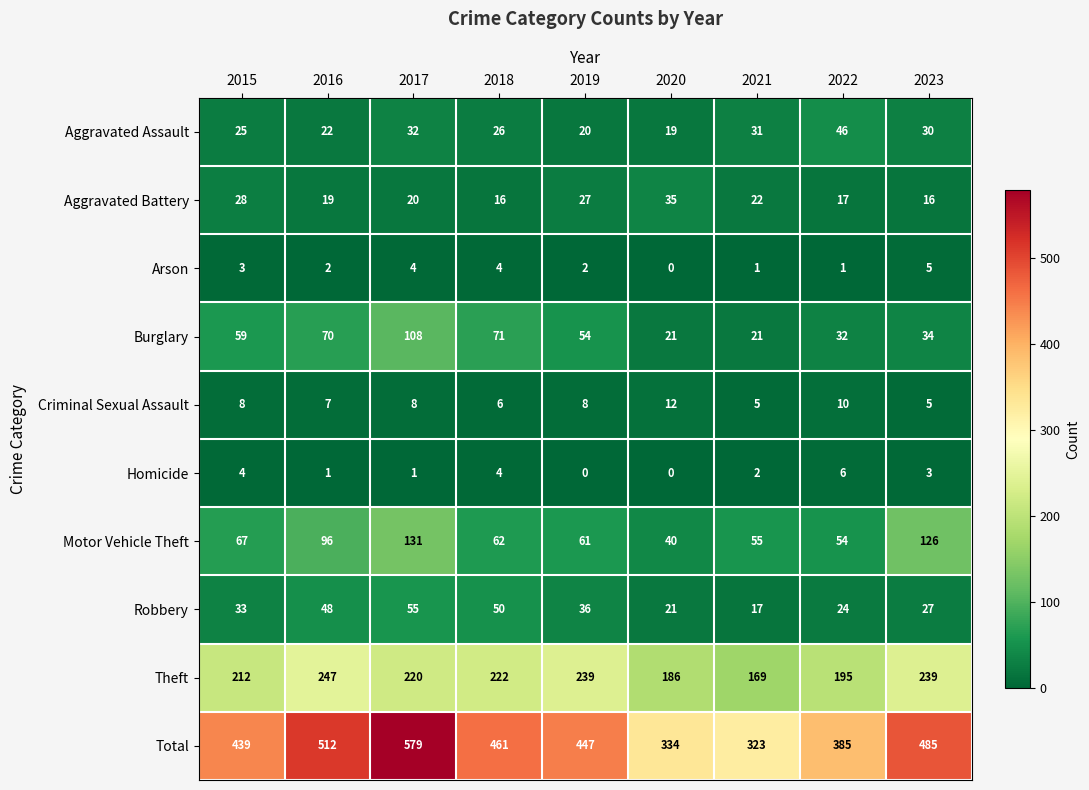

How many series are shown in this chart?

10